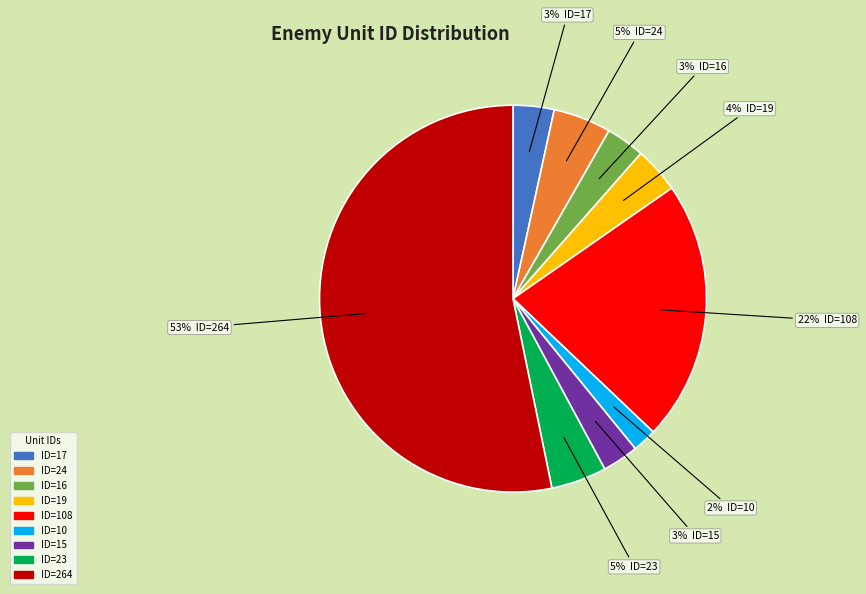

Is ID=16 the majority of the pie?

No